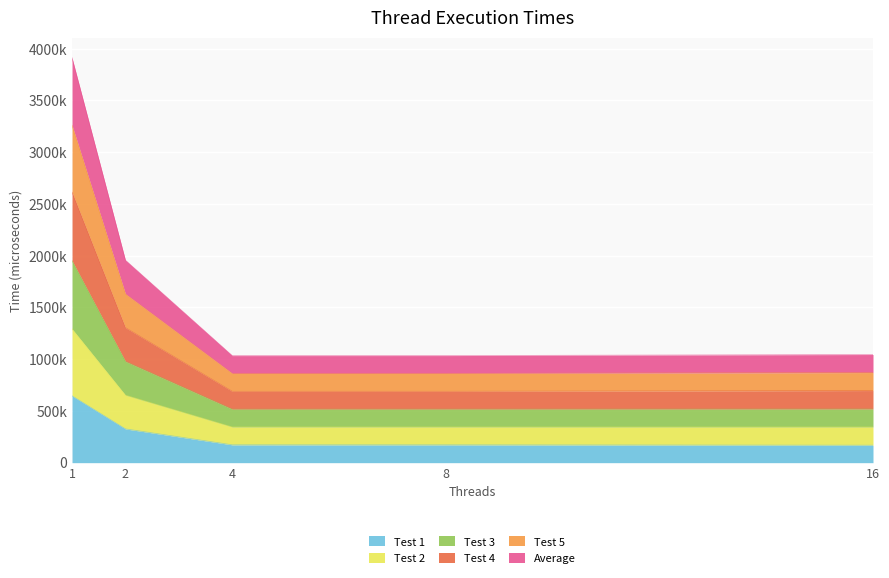

Does the chart display data point markers on the line(s)?

No